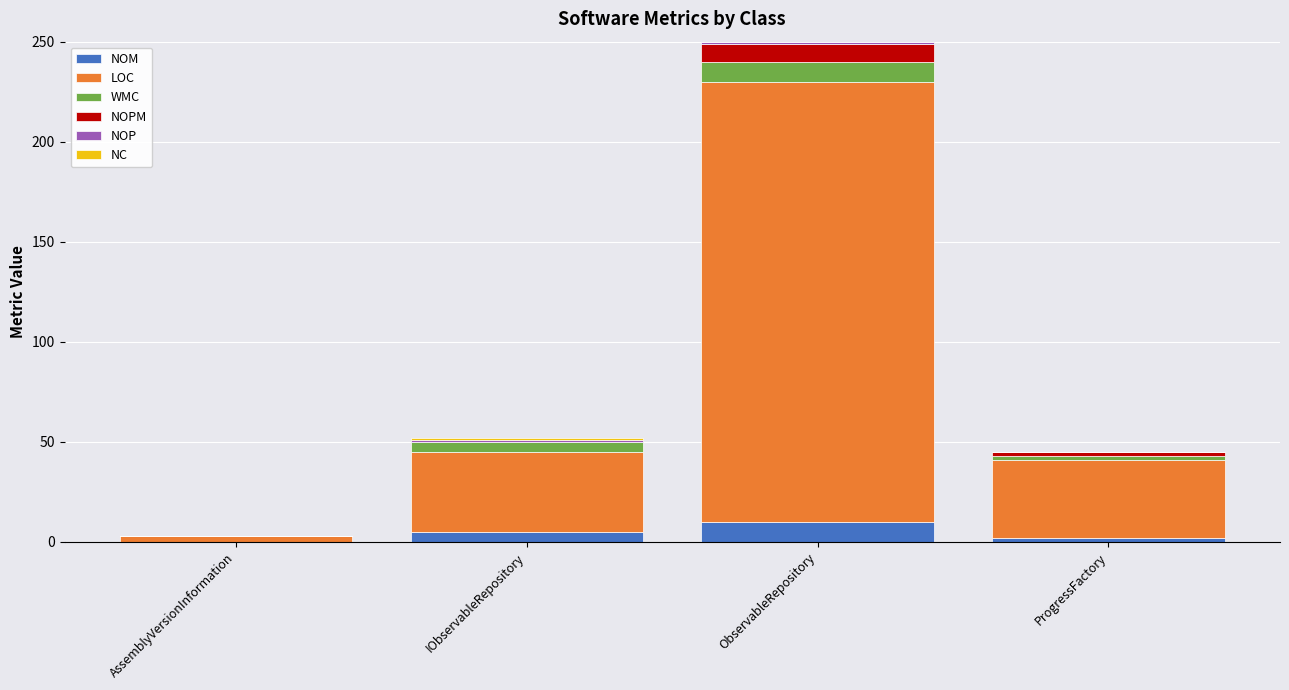

Are the bars grouped side by side (vs. stacked)?

No